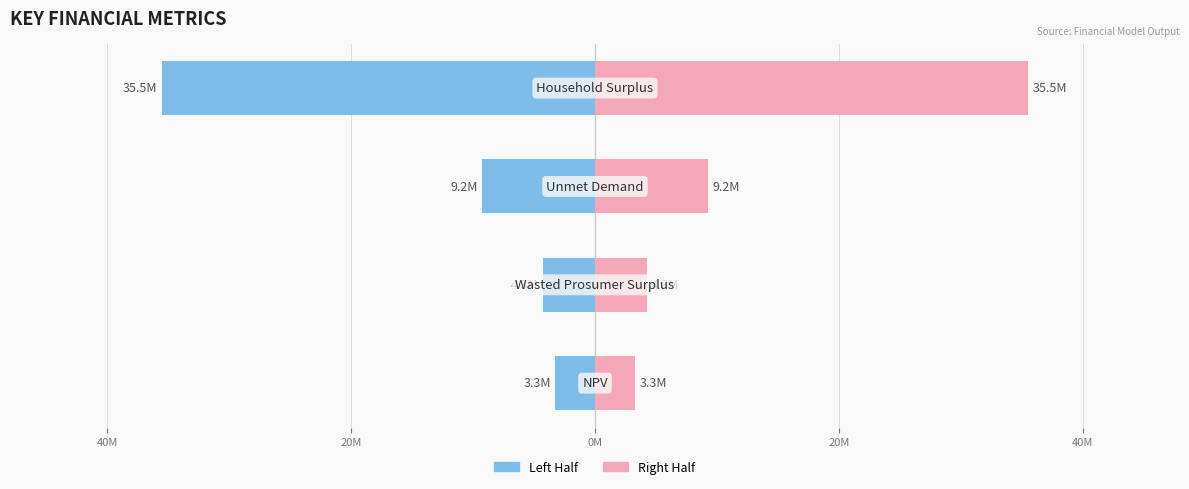

Reading left to right, what are all the values shown in this chart?

Left: 60M=-3278058.3	40M=-4297688.0	20M=-9240901.5	0M=-35521045.6
Right: 60M=3278058.3	40M=4297688.0	20M=9240901.5	0M=35521045.6